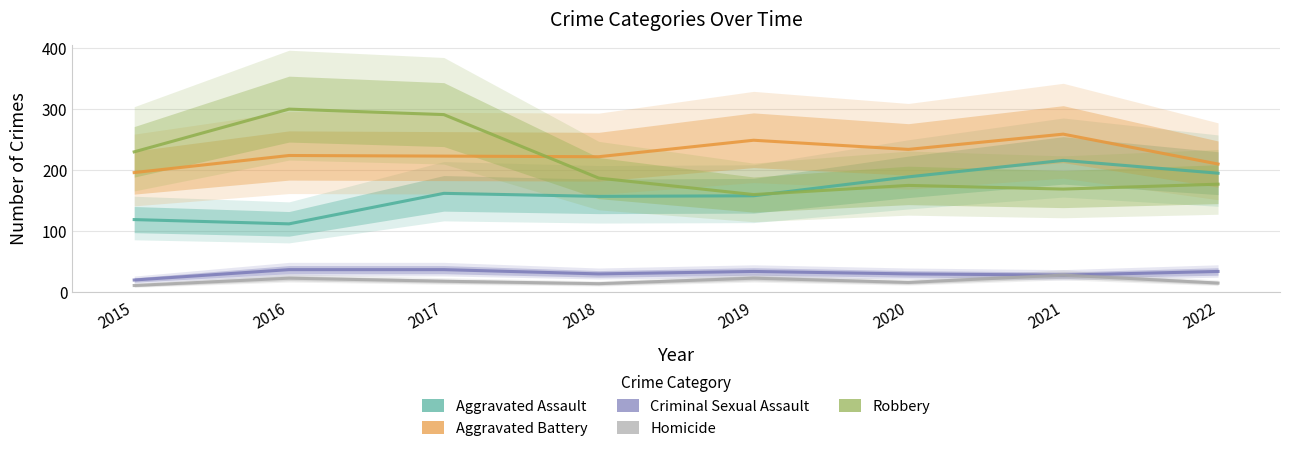

Is it true that Aggravated Battery equals 249 at 2019?

True